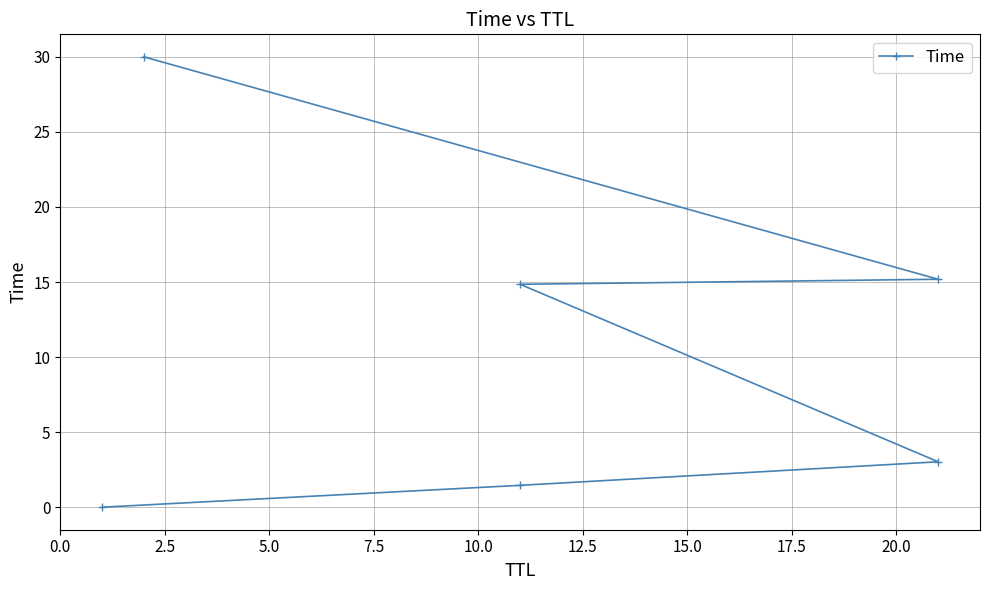

Does the chart display data point markers on the line(s)?

Yes